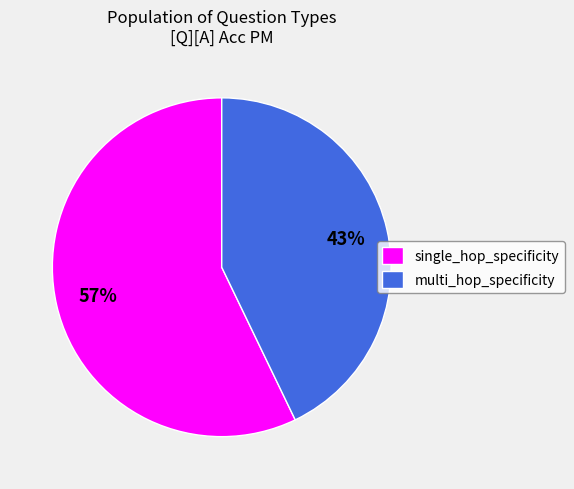

Does any single category account for the majority?

Yes